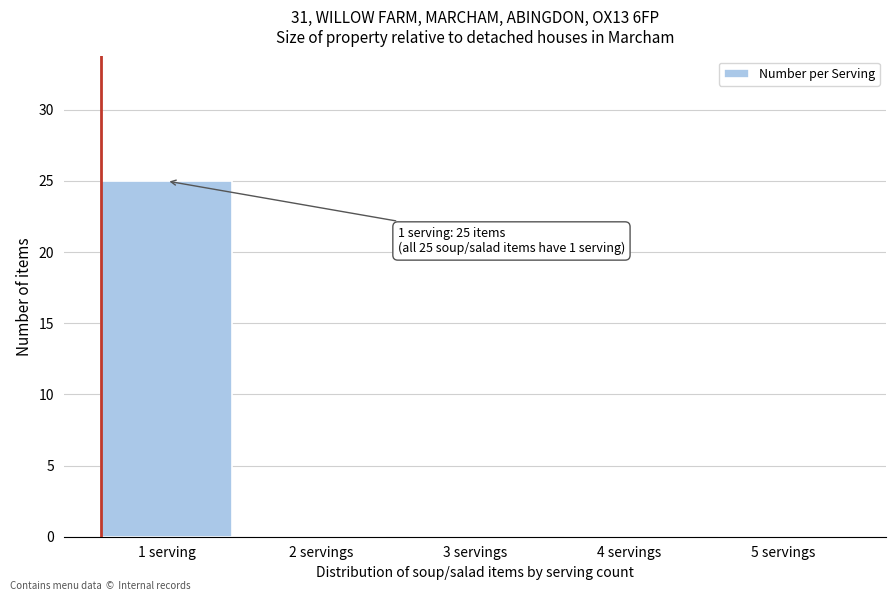

Reading right to left, transcribe all the data shown in this chart.

5 servings=0	4 servings=0	3 servings=0	2 servings=0	1 serving=25